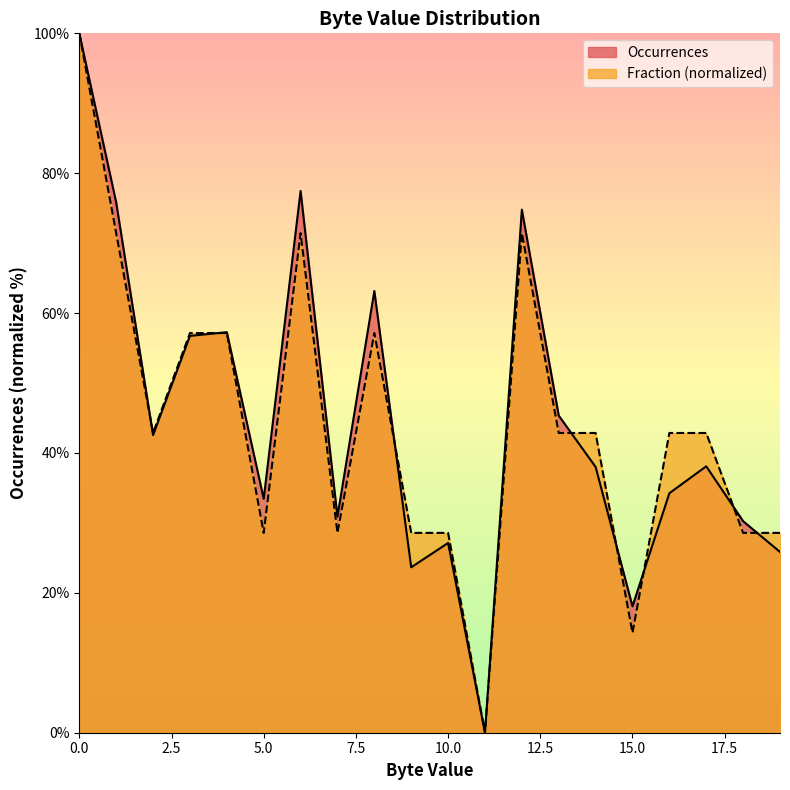

Rank the categories by Fraction value from lowest to highest.

11, 15, 5, 7, 9, 10, 18, 19, 2, 13, 14, 16, 17, 3, 4, 8, 1, 6, 12, 0